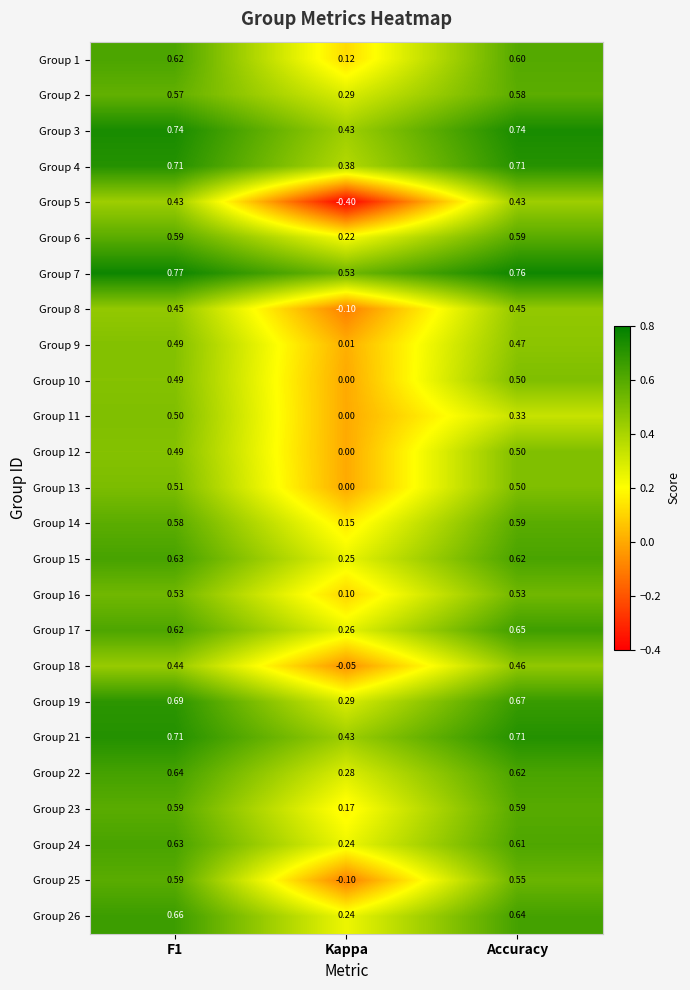

At which label is Group 12 closest to 0?

Kappa